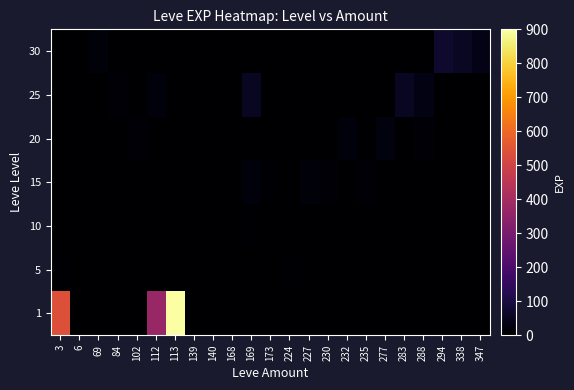

At which category is the sum across all series the highest?

113